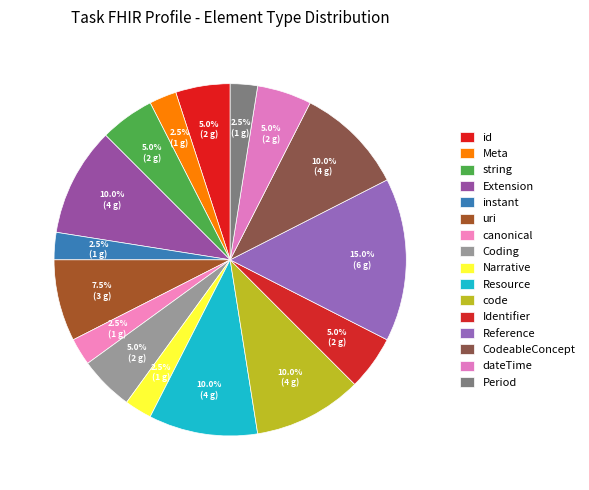

How many segments does this pie chart have?

16